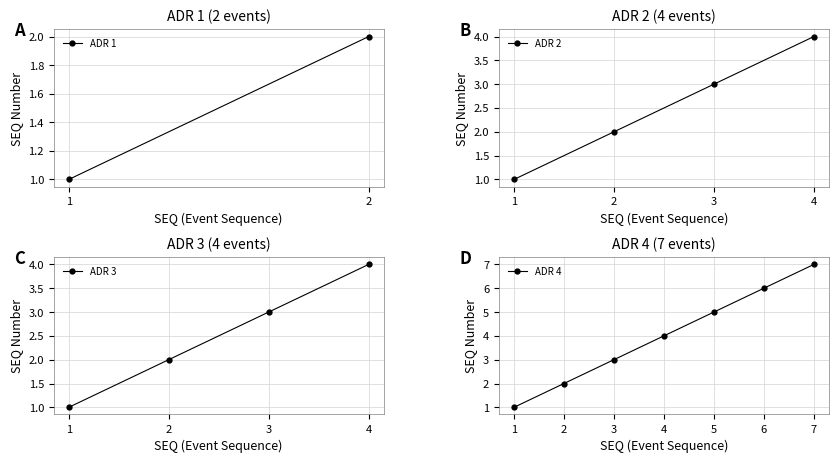

Which has a higher value, 0 or 1?

1